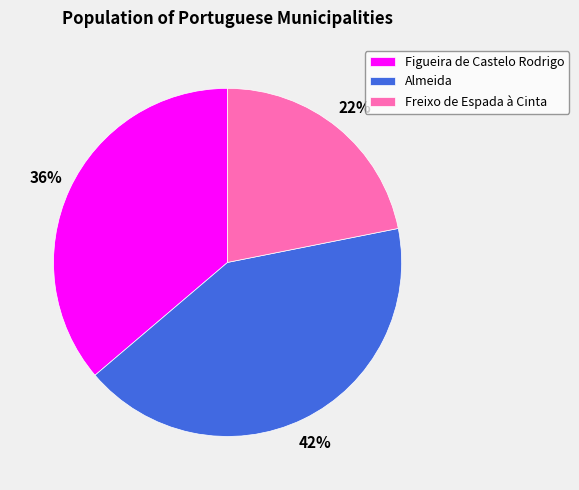

Rank the categories by value from lowest to highest.

Freixo de Espada à Cinta, Figueira de Castelo Rodrigo, Almeida